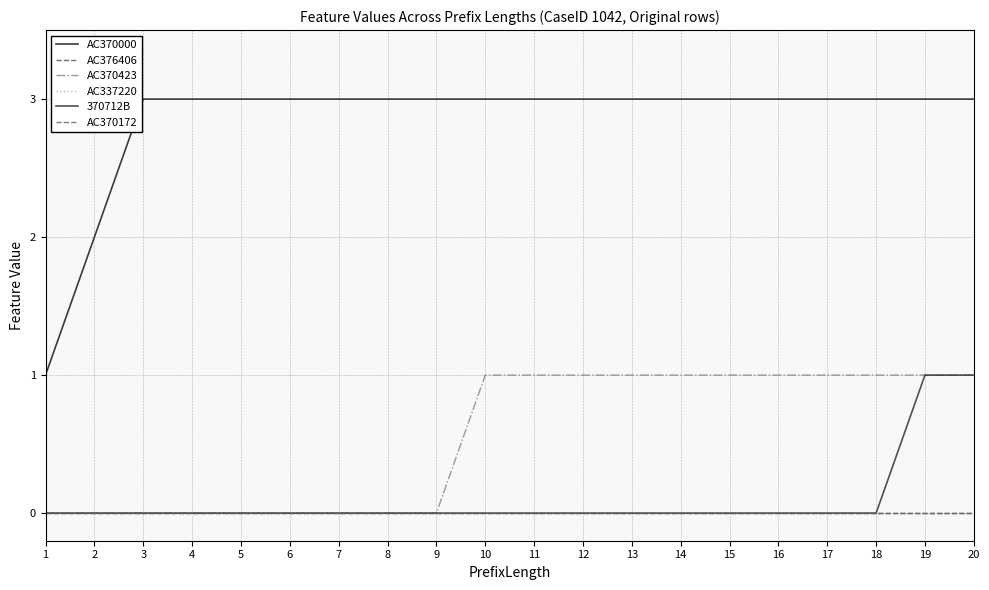

At how many categories does at least one series exceed 0?

20